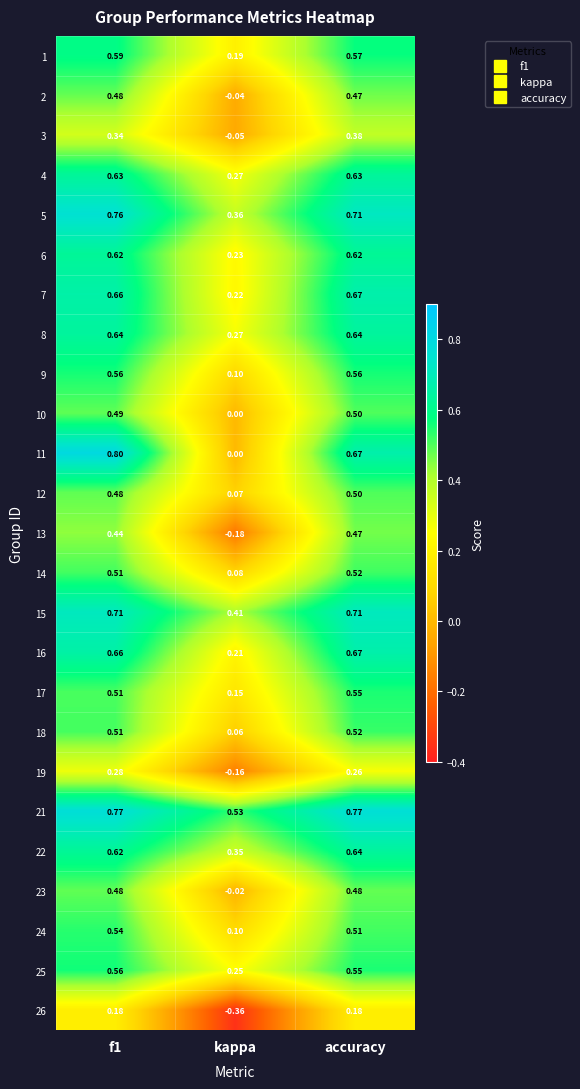

Is the value of 26 at f1 greater than the value of 25 at accuracy?

No